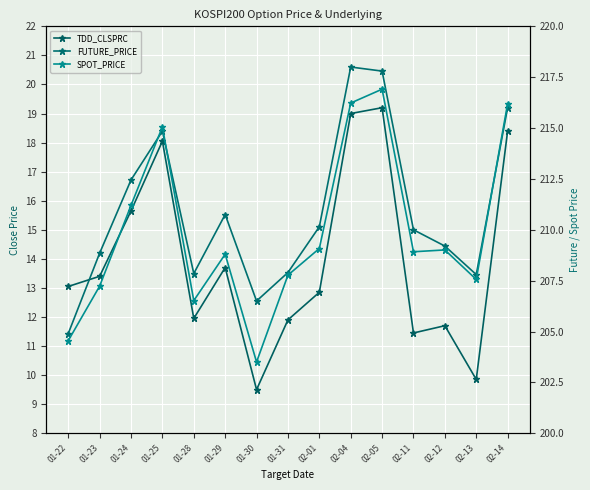

Where do SPOT_PRICE and FUTURE_PRICE first cross each other?

01-24 and 01-25